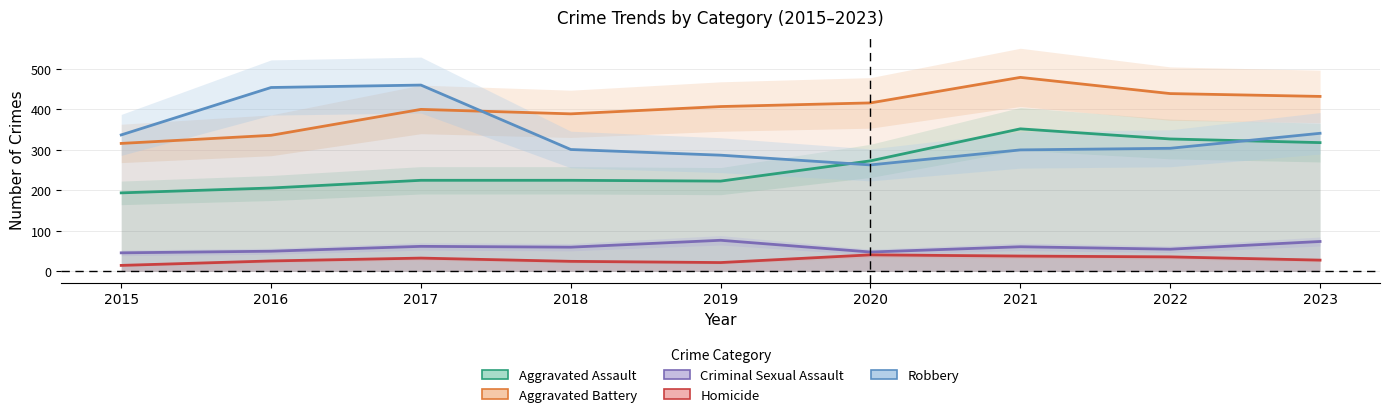

Which label corresponds to the largest value in the chart?

2021